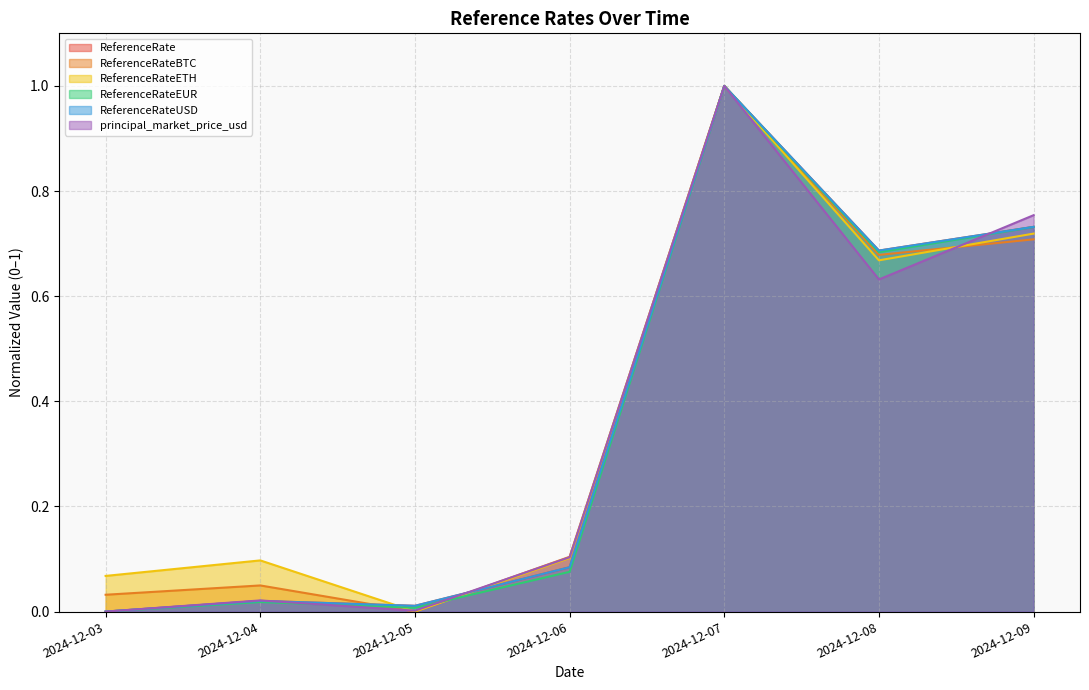

Rank the series at 2024-12-08 from highest to lowest value.

ReferenceRate, ReferenceRateUSD, ReferenceRateEUR, ReferenceRateBTC, ReferenceRateETH, principal_market_price_usd